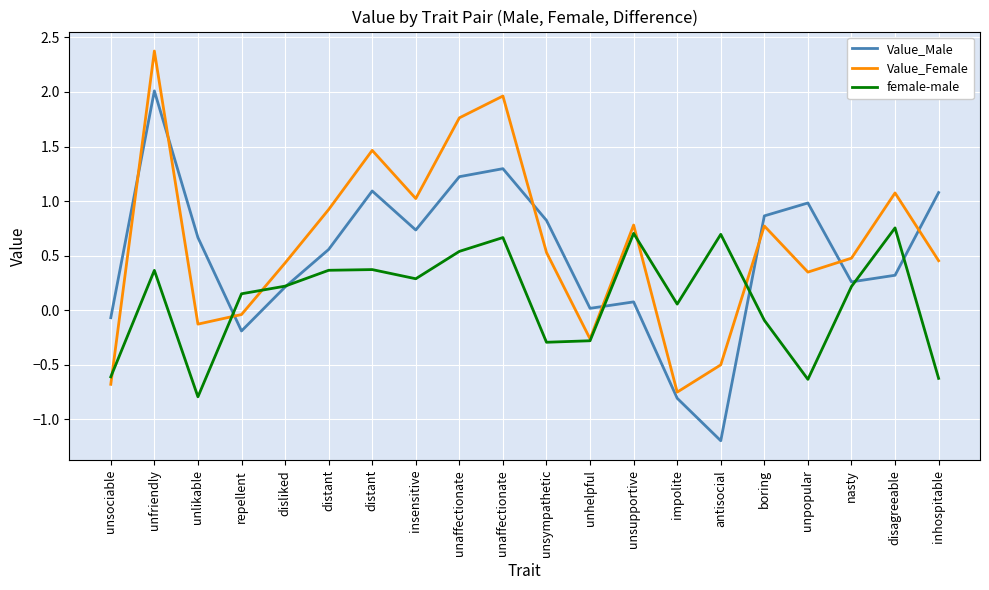

Is it true that Value_Female equals 1.3 at unfriendly?

False